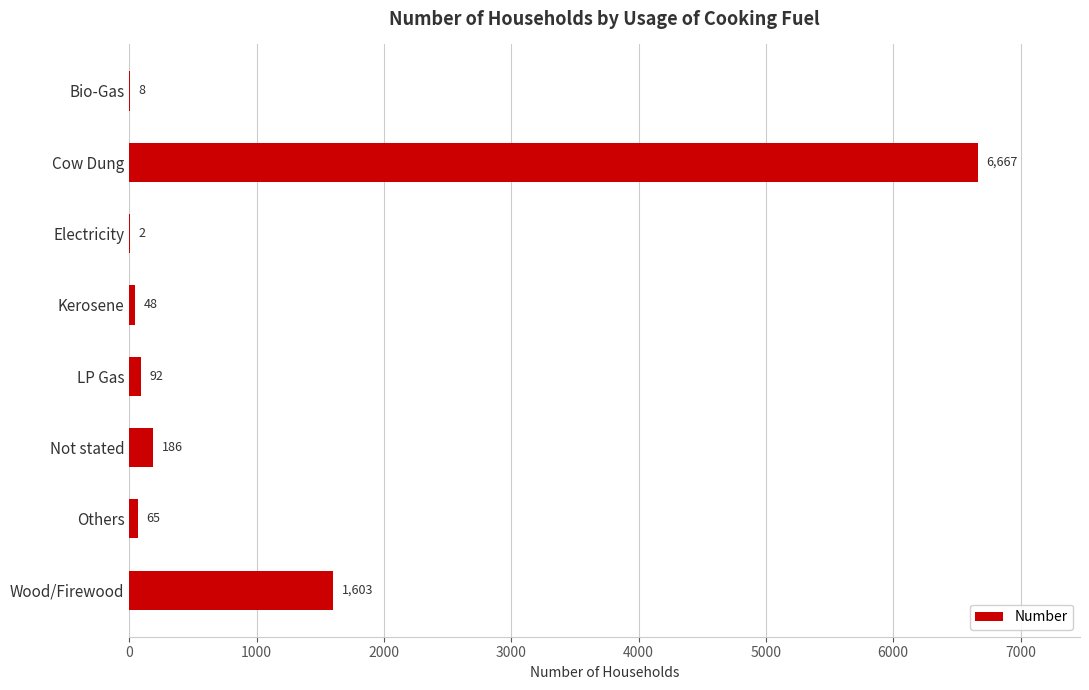

At which label is the value closest to 3334?

Wood/Firewood